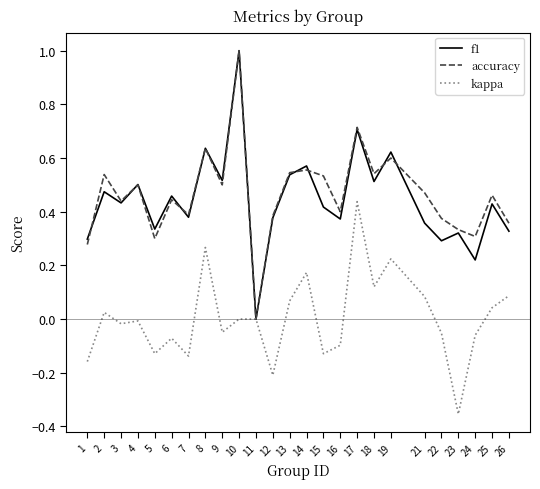

At which category is the sum across all series the highest?

10